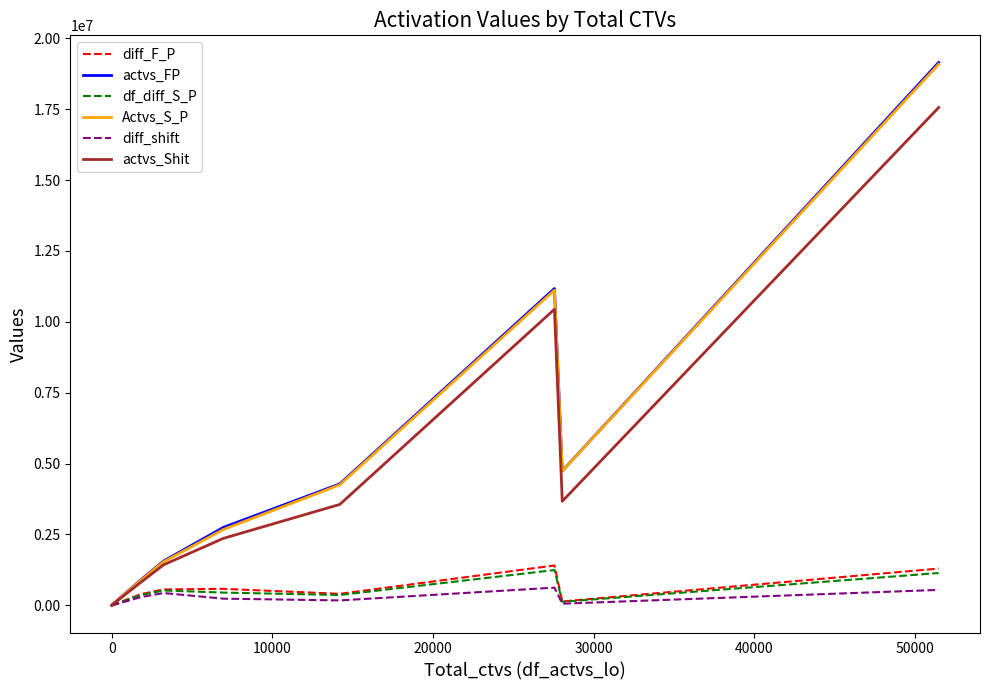

At how many categories does at least one series exceed 1981833?

5